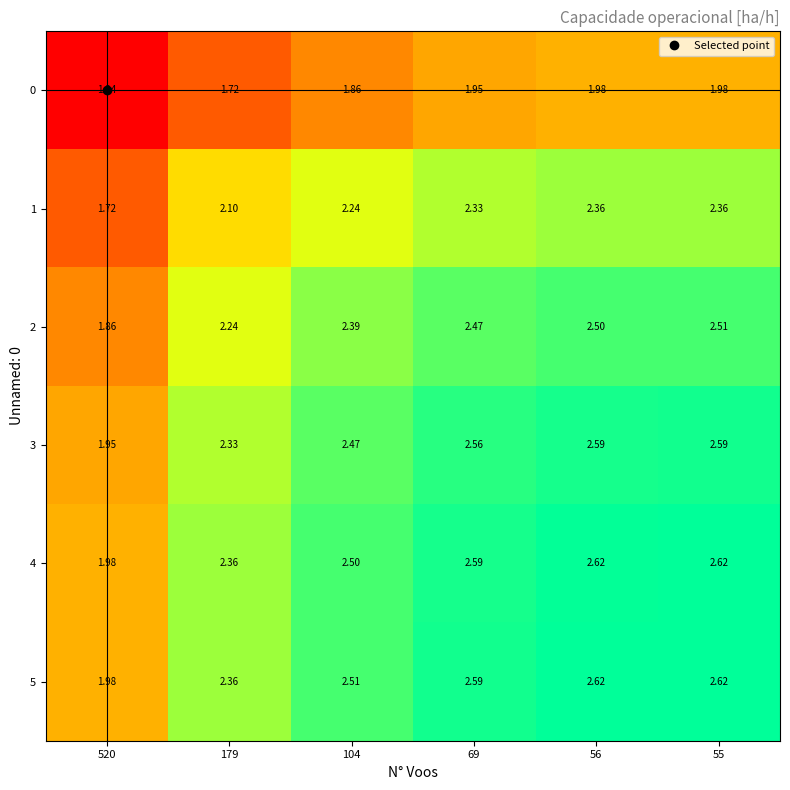

Is the value of 5 at 104 greater than the value of 0 at 69?

Yes